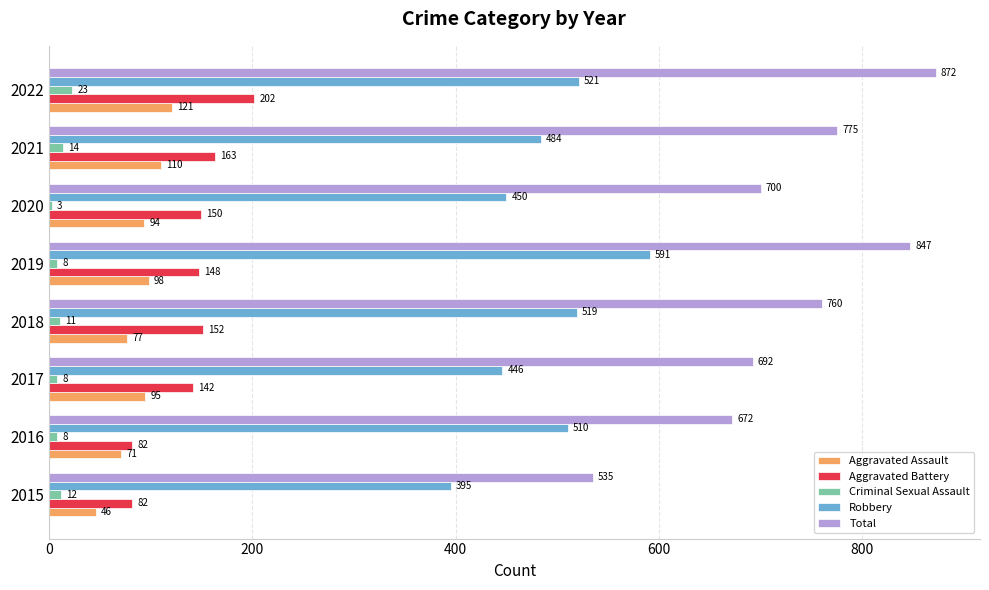

What is the minimum value for Aggravated Assault?

46